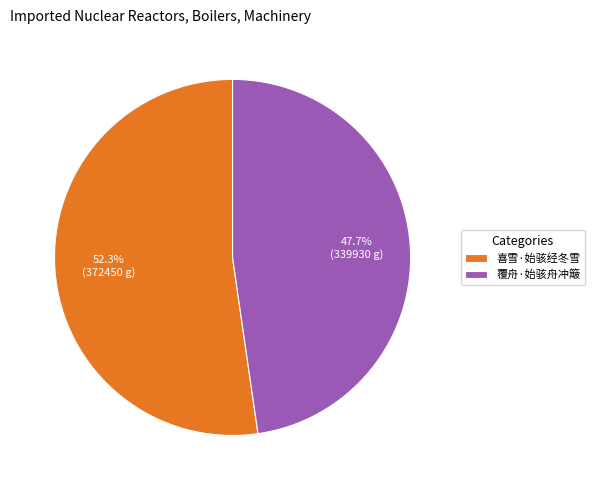

To the nearest percent, what percentage of the pie is 喜雪·始骇经冬雪?

52%